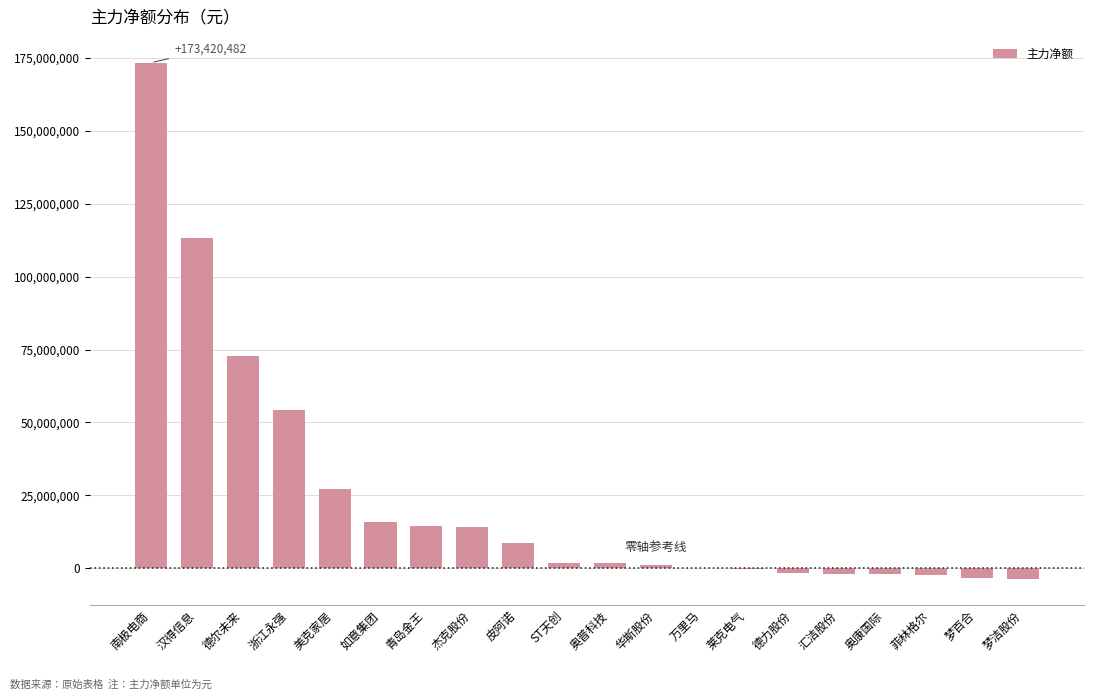

Between 奥康国际 and 皮阿诺, which is larger?

皮阿诺